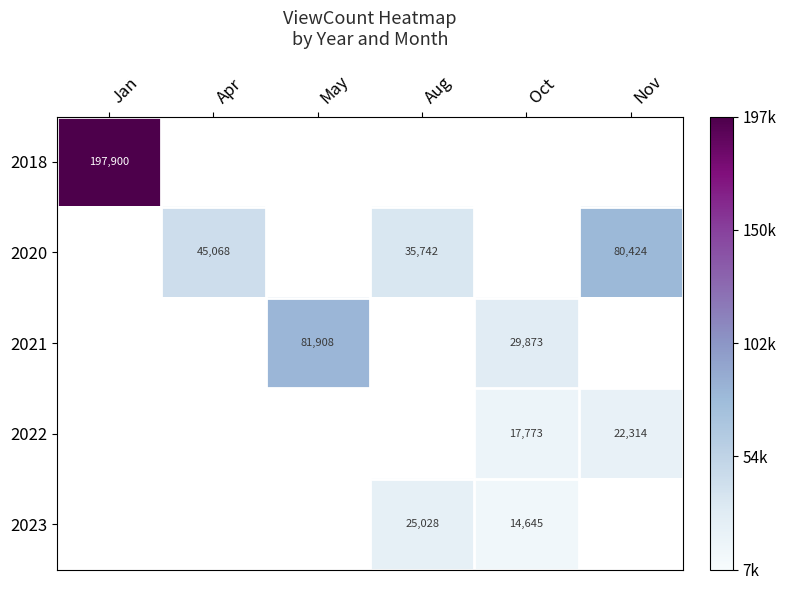

The value of 2022 at Nov is 39196. True or false?

False